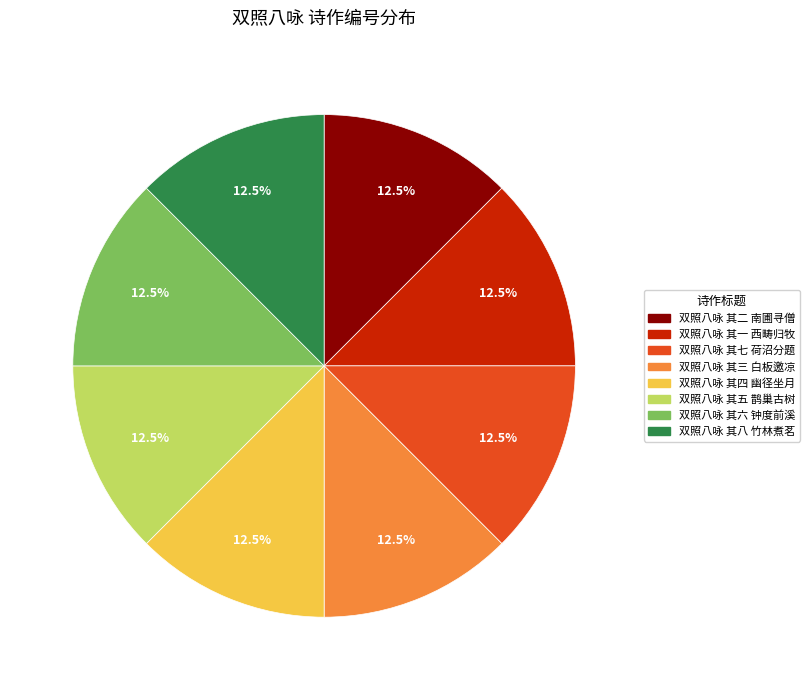

What percentage do 双照八咏 其七 荷沼分题 and 双照八咏 其一 西畴归牧 together represent?

25.0%